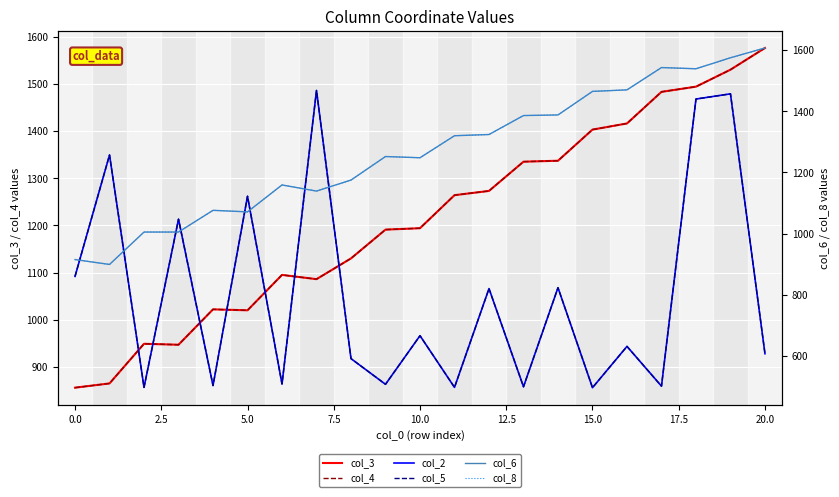

Read the col_2 value at 18.

1440